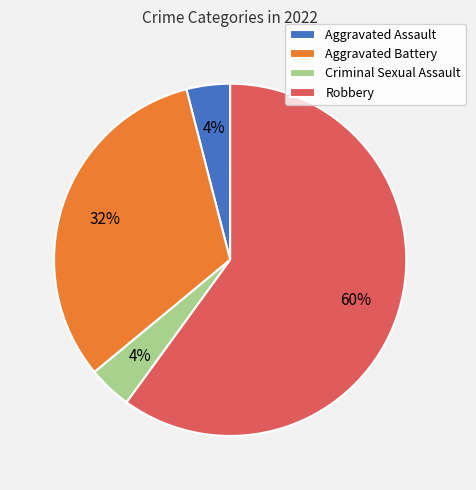

True or false: Criminal Sexual Assault accounts for 4% of the total.

True